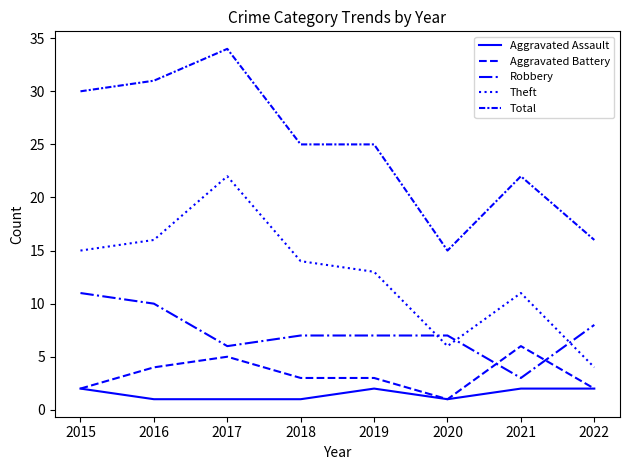

Is this an area chart (filled region under the line)?

No